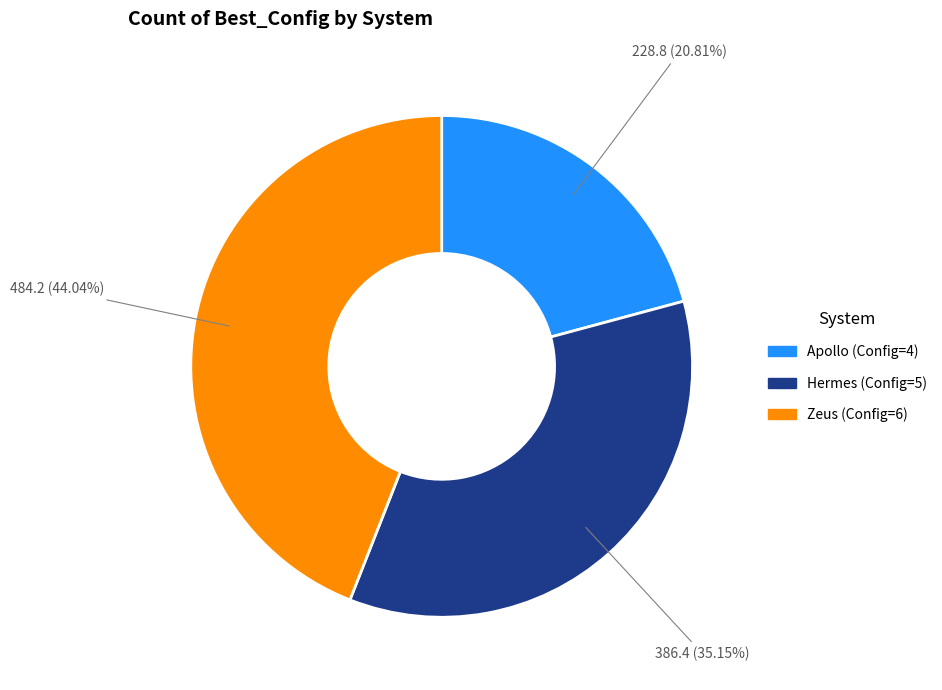

Does Zeus represent more than half of the total?

No